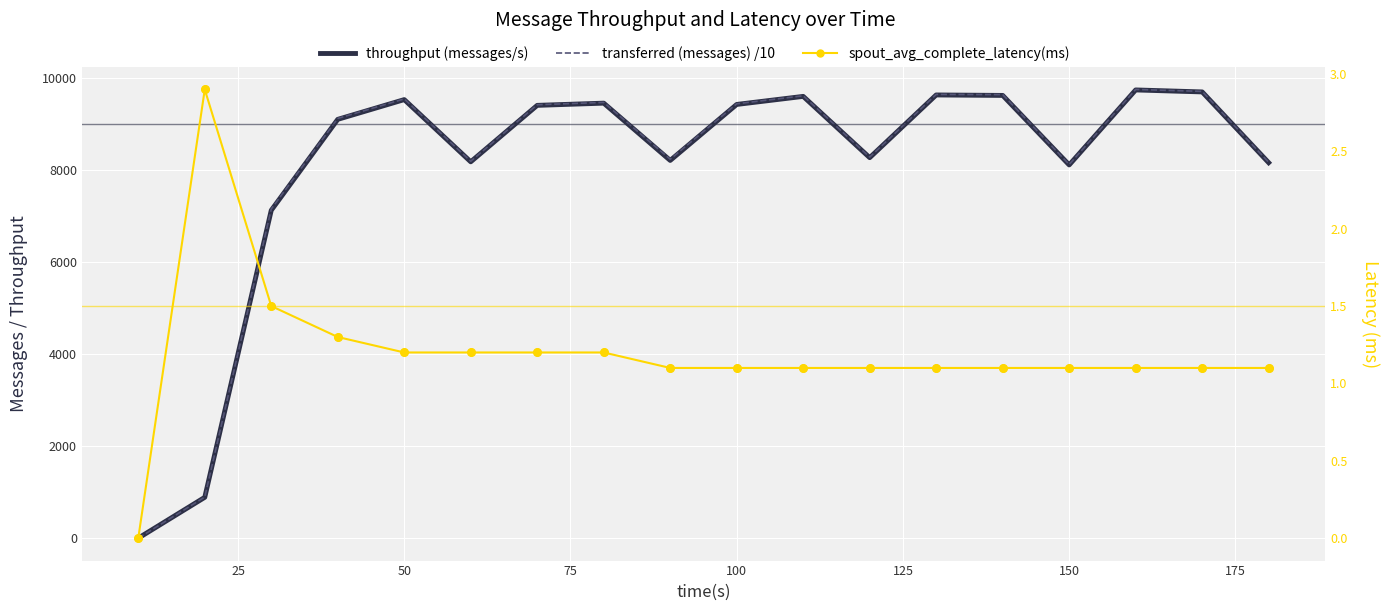

Which series contains the highest Y value?

transferred (messages) /10